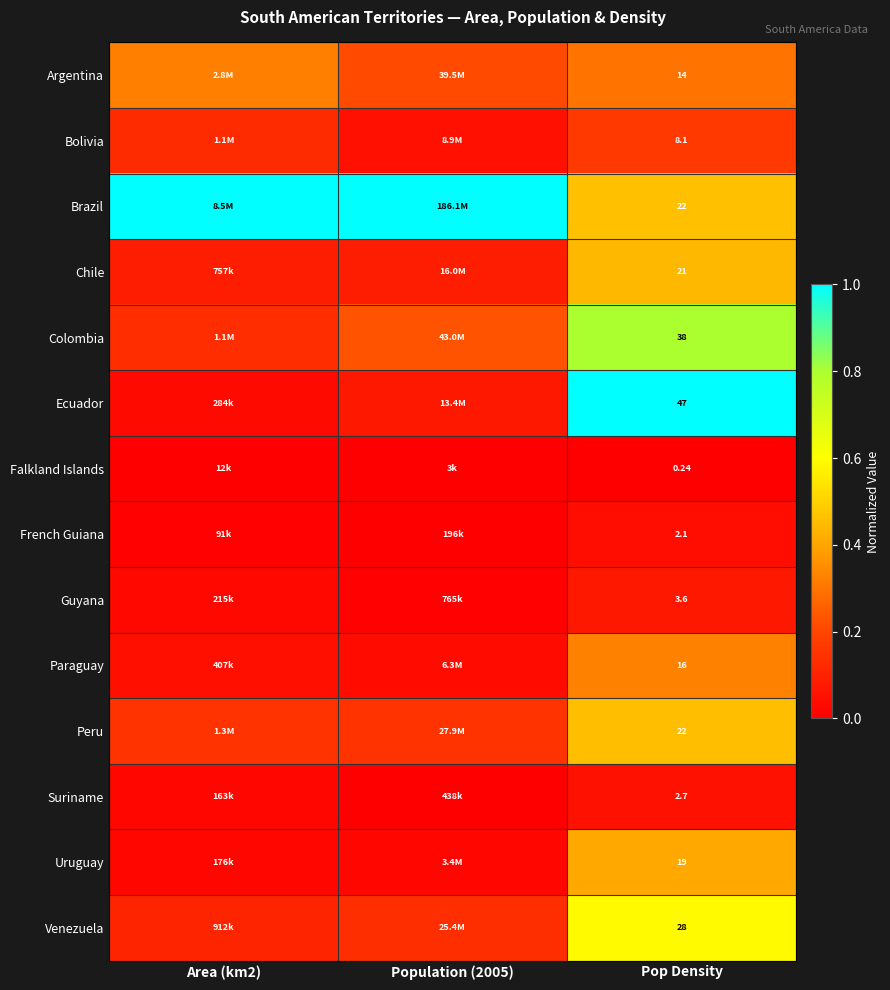

What is the maximum value shown in the chart?

1.0